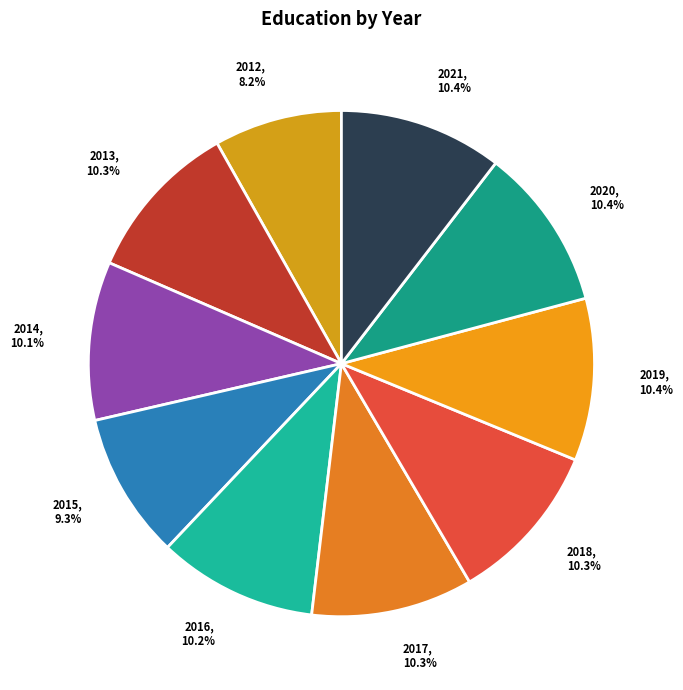

To the nearest percent, what is the difference between the 2012 and 2020 slice percentages?

2%